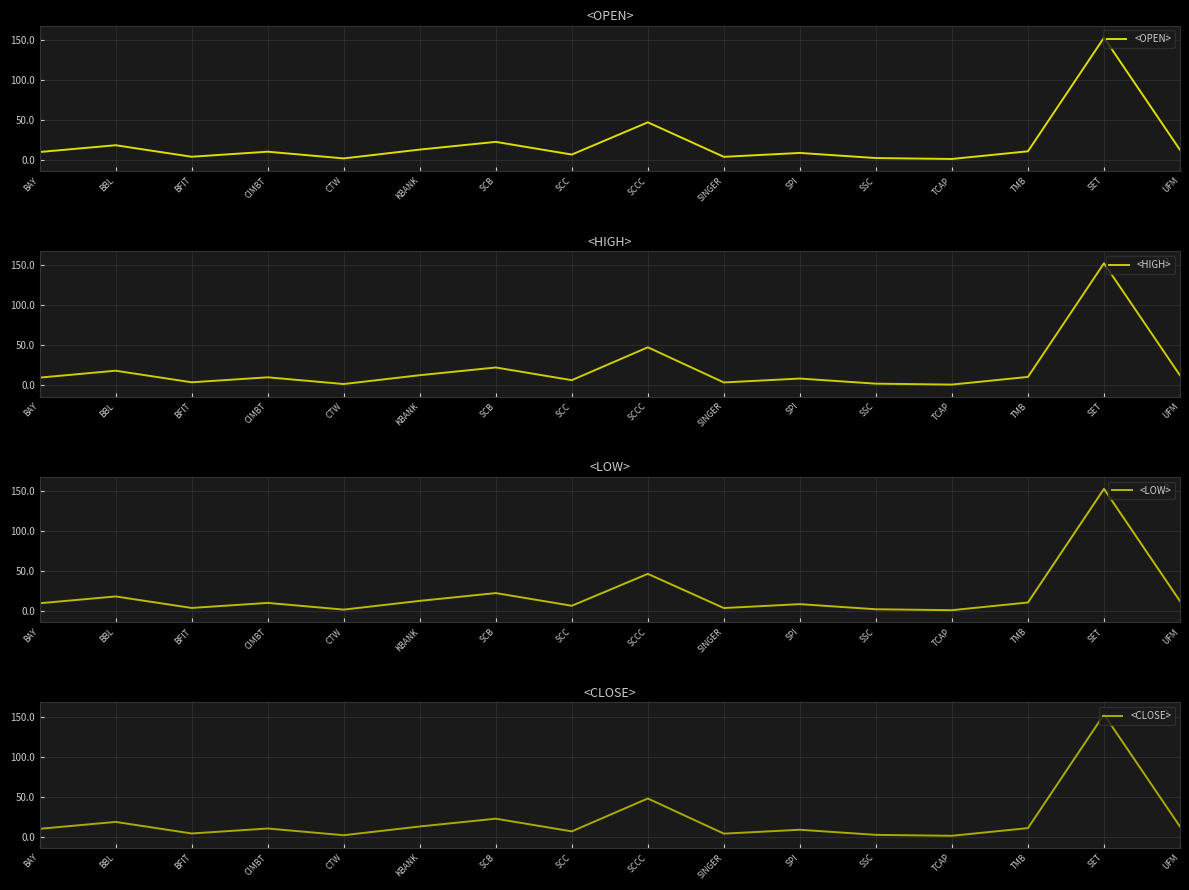

At SCCC, list the series in order from smallest to largest.

<LOW>, <OPEN>, <HIGH>, <CLOSE>